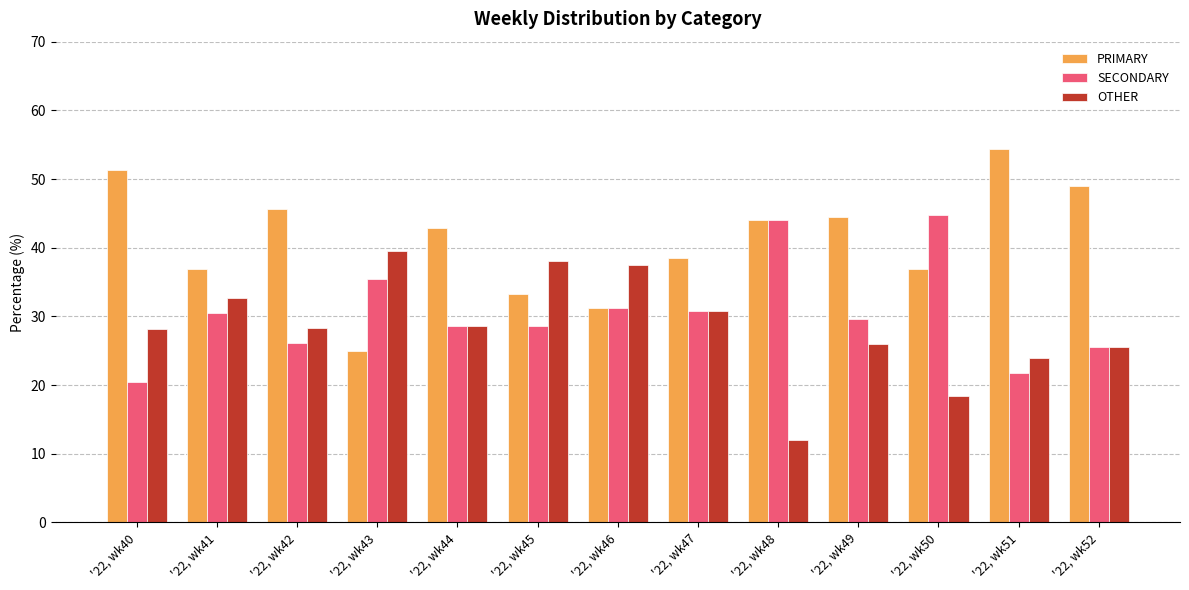

The value of SECONDARY at '22, wk44 is 6.8. True or false?

False